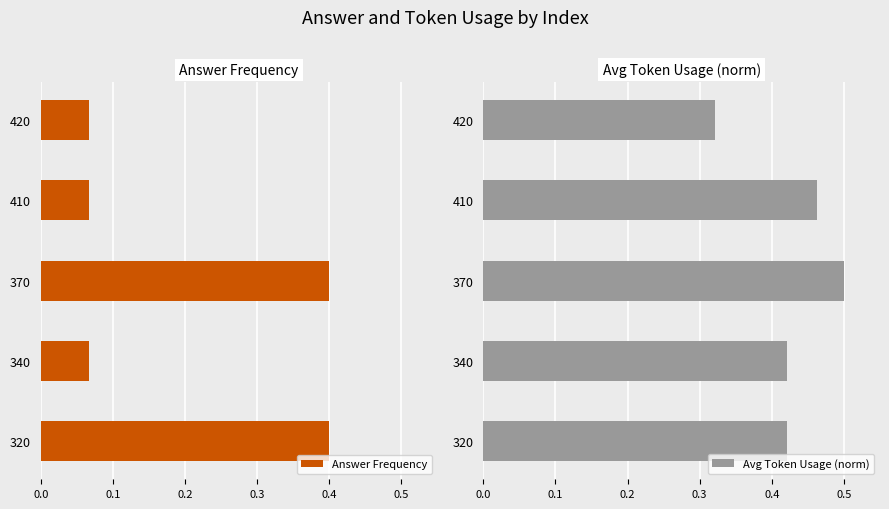

The value of Answer Frequency at 320 is 0.7. True or false?

False